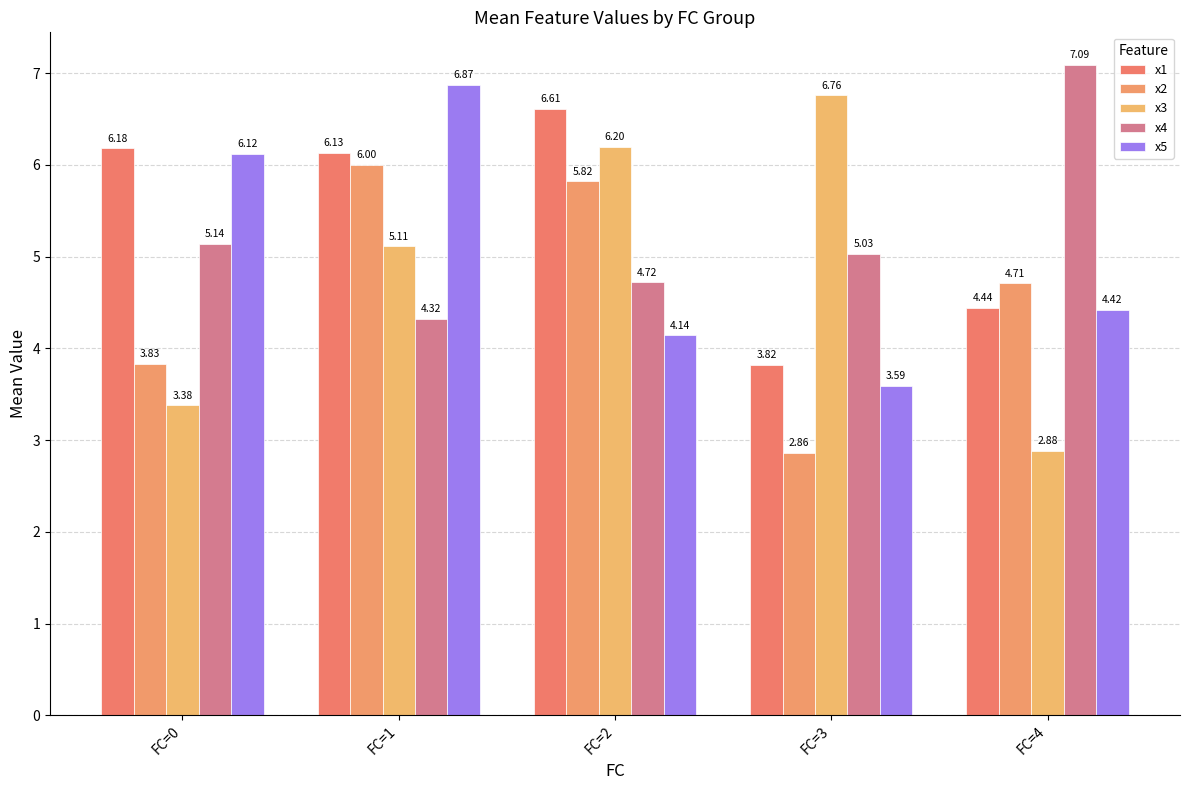

At how many categories does at least one series exceed 4?

5